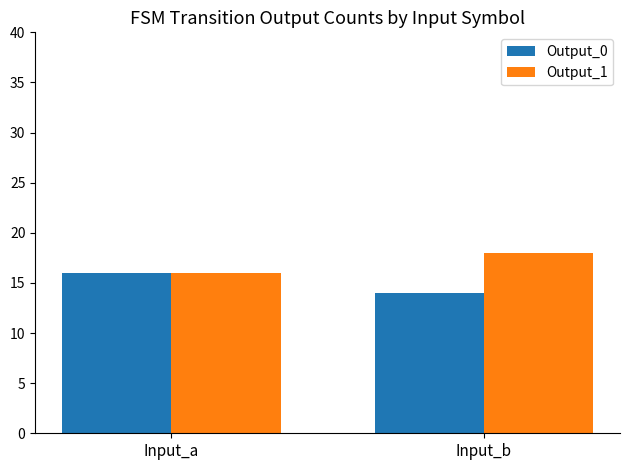

What is the value of the Output_1 bar at the 1st from the left?

16